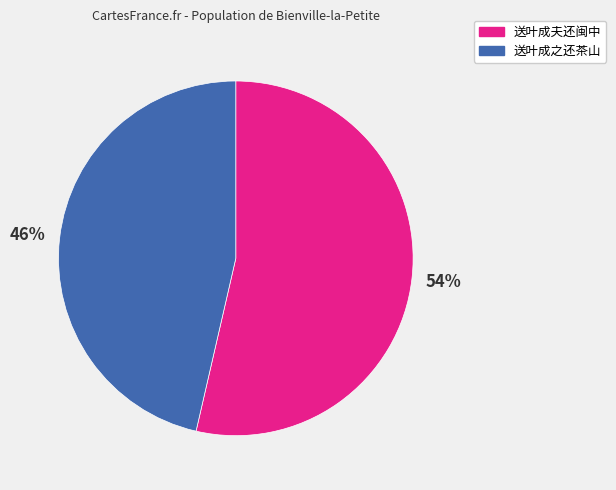

Is the sum of 送叶成夫还闽中 and 送叶成之还茶山 greater than half?

Yes